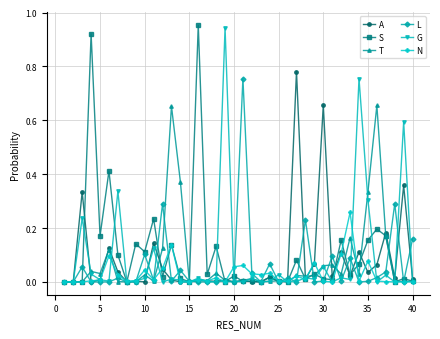

True or false: N has more than 0 interior local peaks.

True